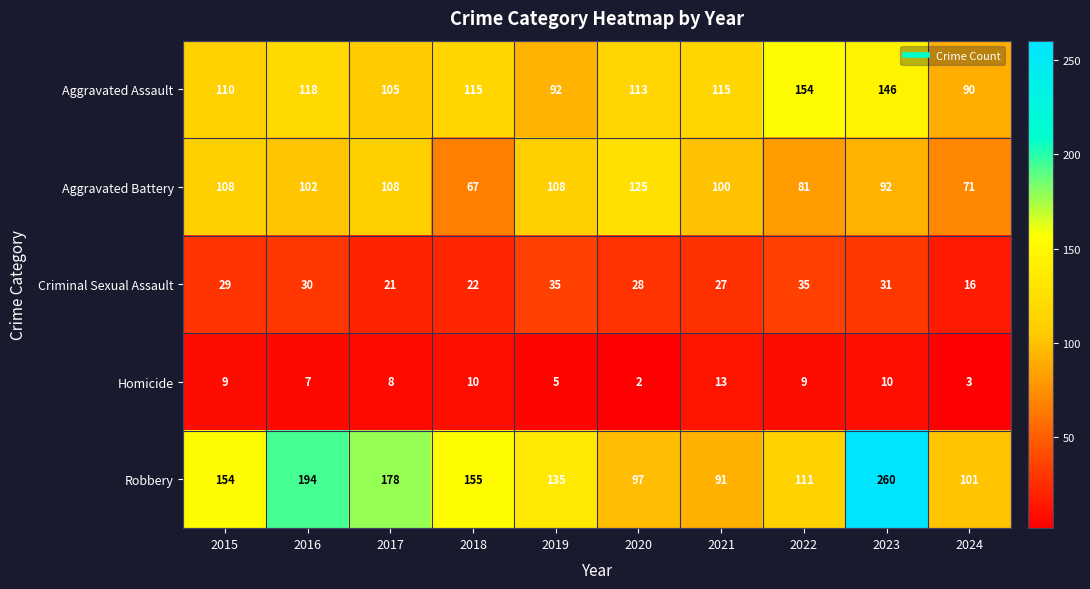

What value does the Aggravated Battery series have at 2018, to the nearest 5?

65